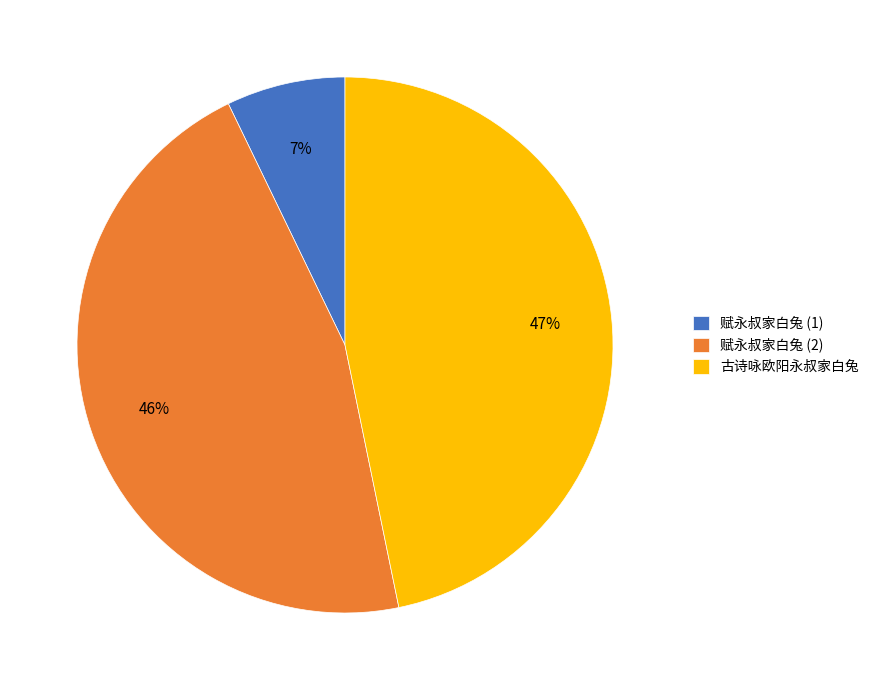

How many slices are in this pie chart?

3